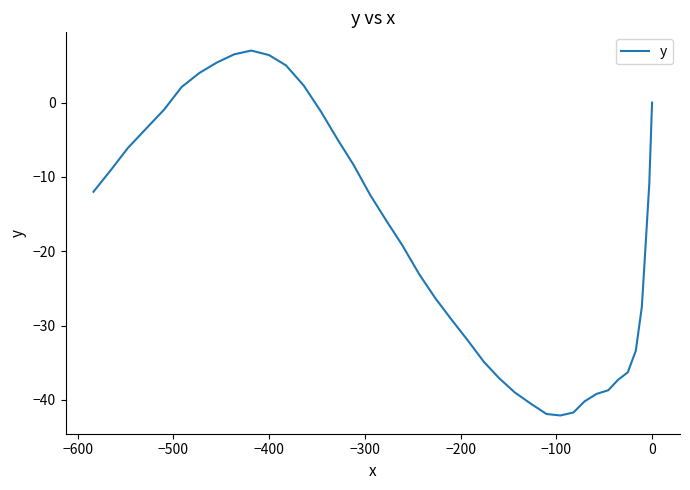

The chart shows a value of 3.4 at 28. True or false?

False